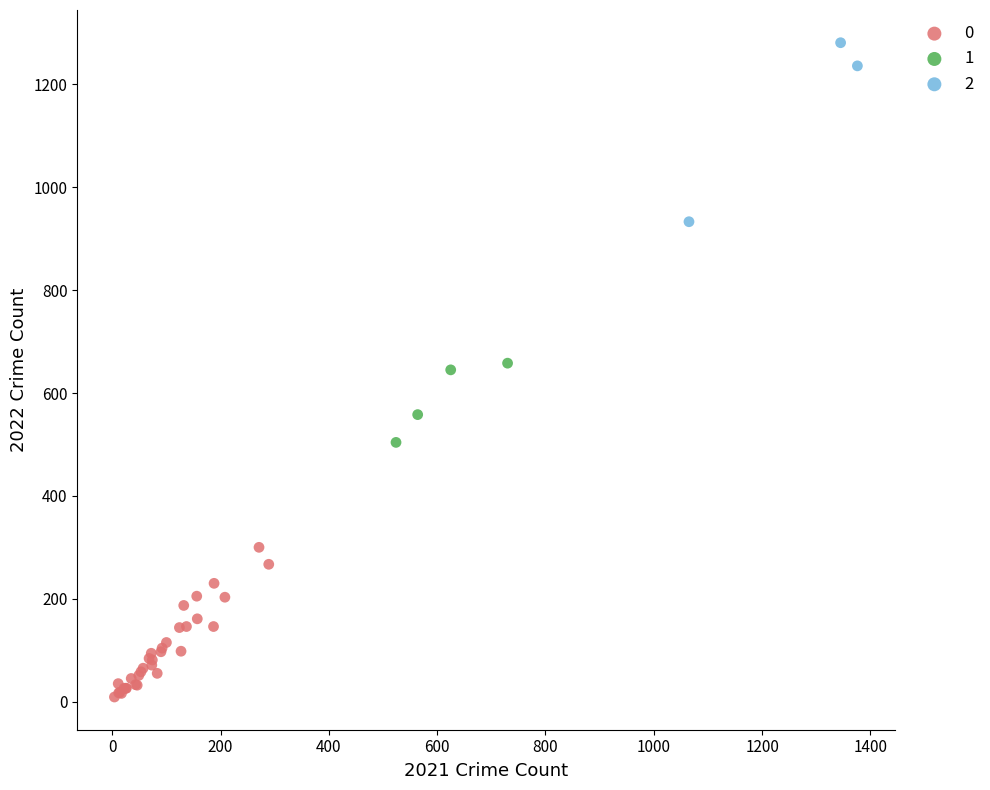

Which series has the widest spread of Y values?

2